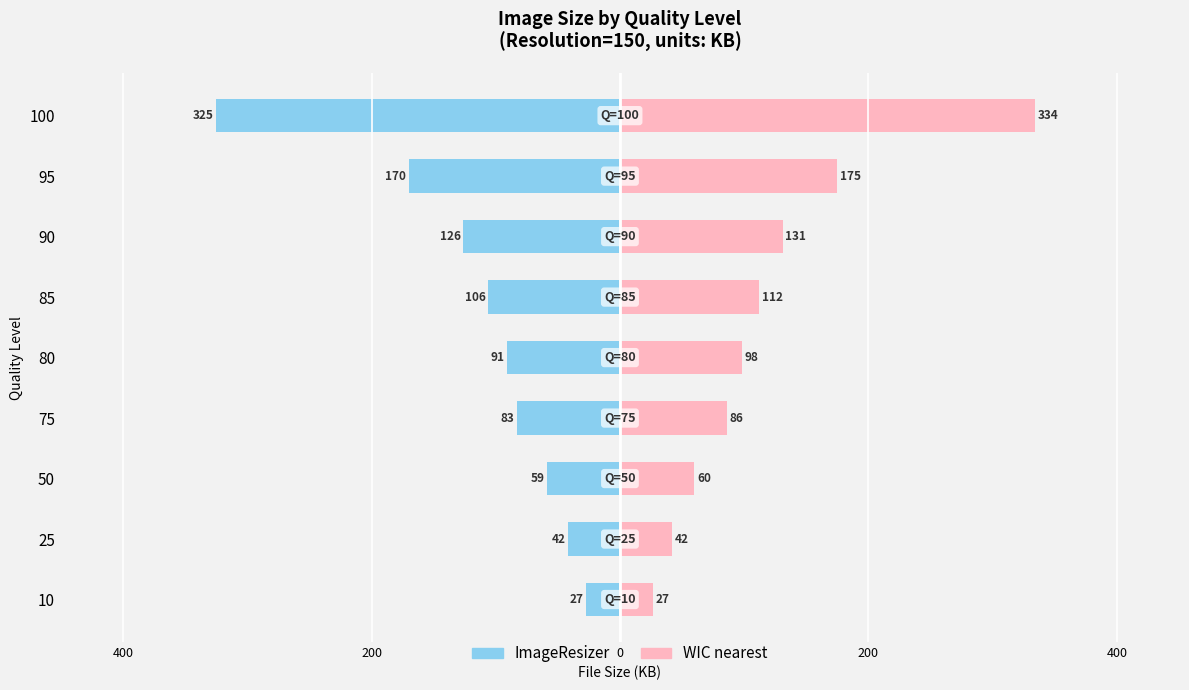

Is it true that ImageResizer size equals -70 at 25?

False